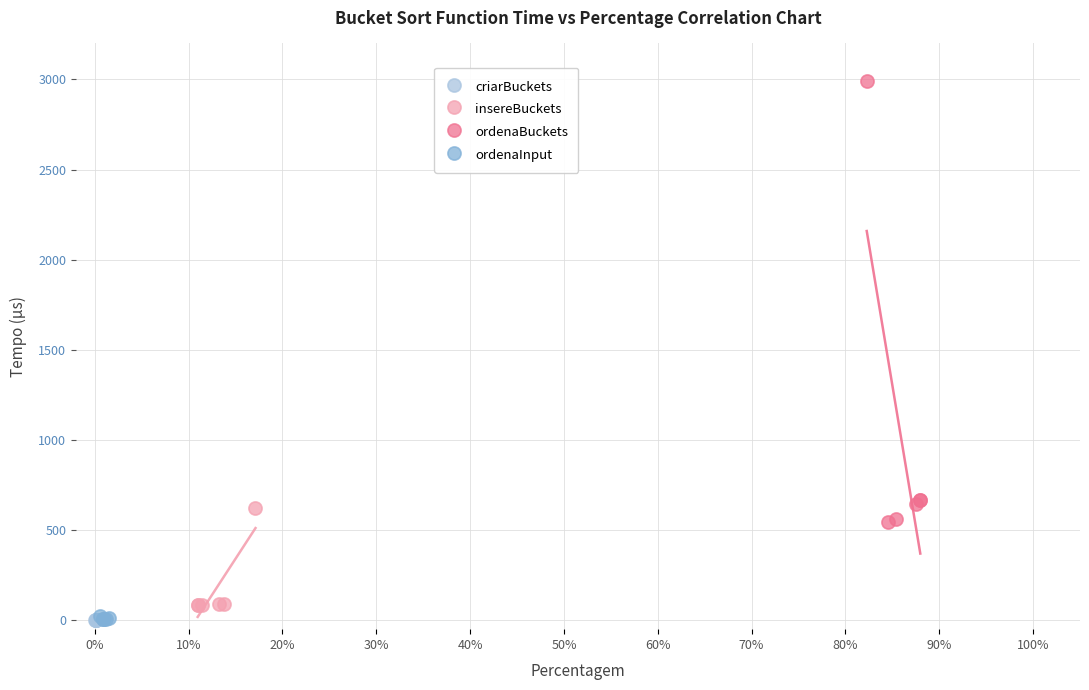

Which series reaches the maximum Y coordinate?

ordenaBuckets